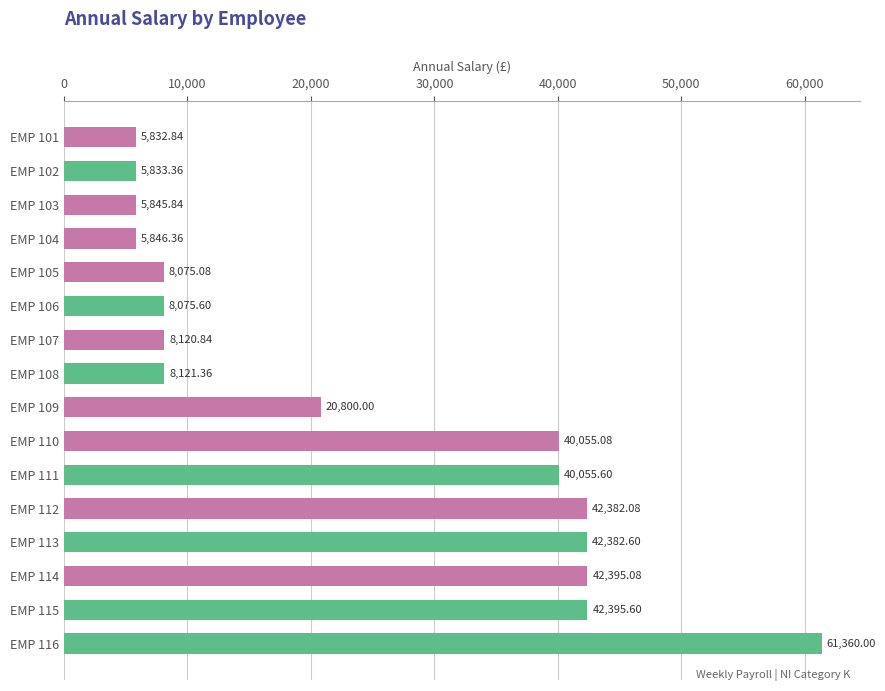

What is the sum of the values at EMP 110 and EMP 107?

48175.9